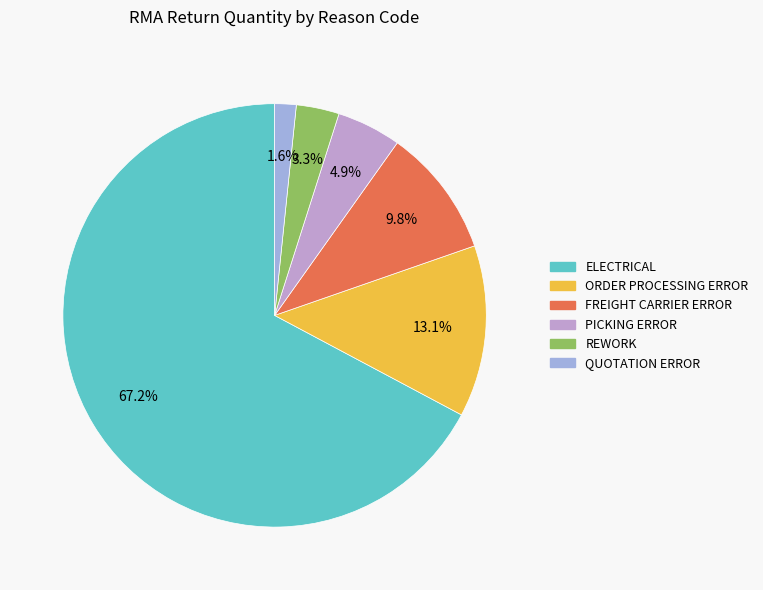

Is it true that ELECTRICAL is 76% of the pie?

False